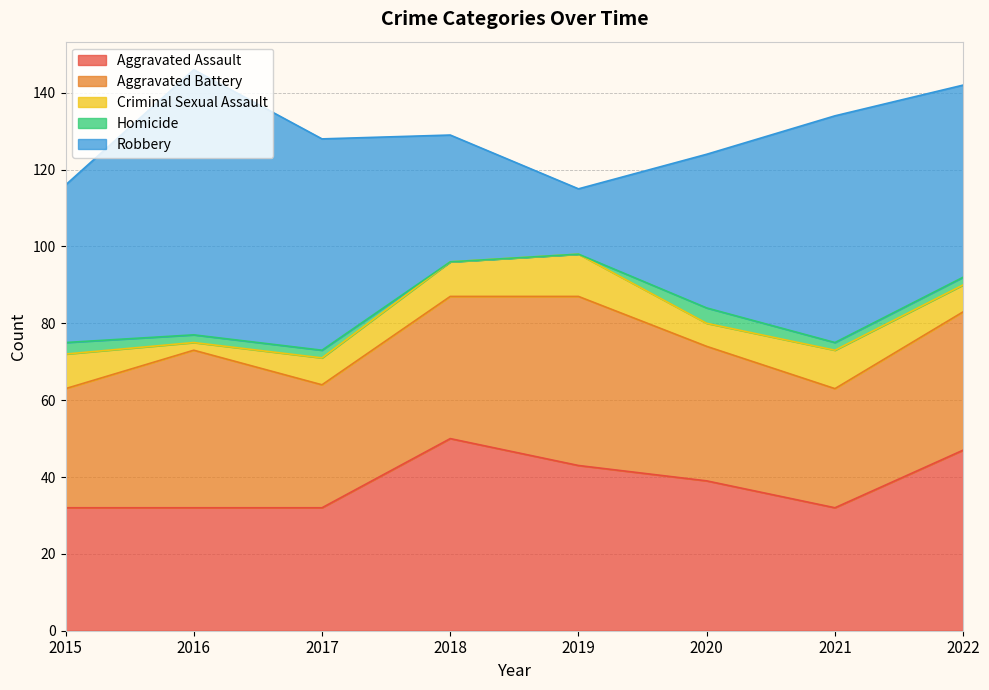

Reading right to left, transcribe all the data shown in this chart.

Aggravated Assault: 47	32	39	43	50	32	32	32
Aggravated Battery: 36	31	35	44	37	32	41	31
Criminal Sexual Assault: 7	10	6	11	9	7	2	9
Homicide: 2	2	4	0	0	2	2	3
Robbery: 50	59	40	17	33	55	69	41